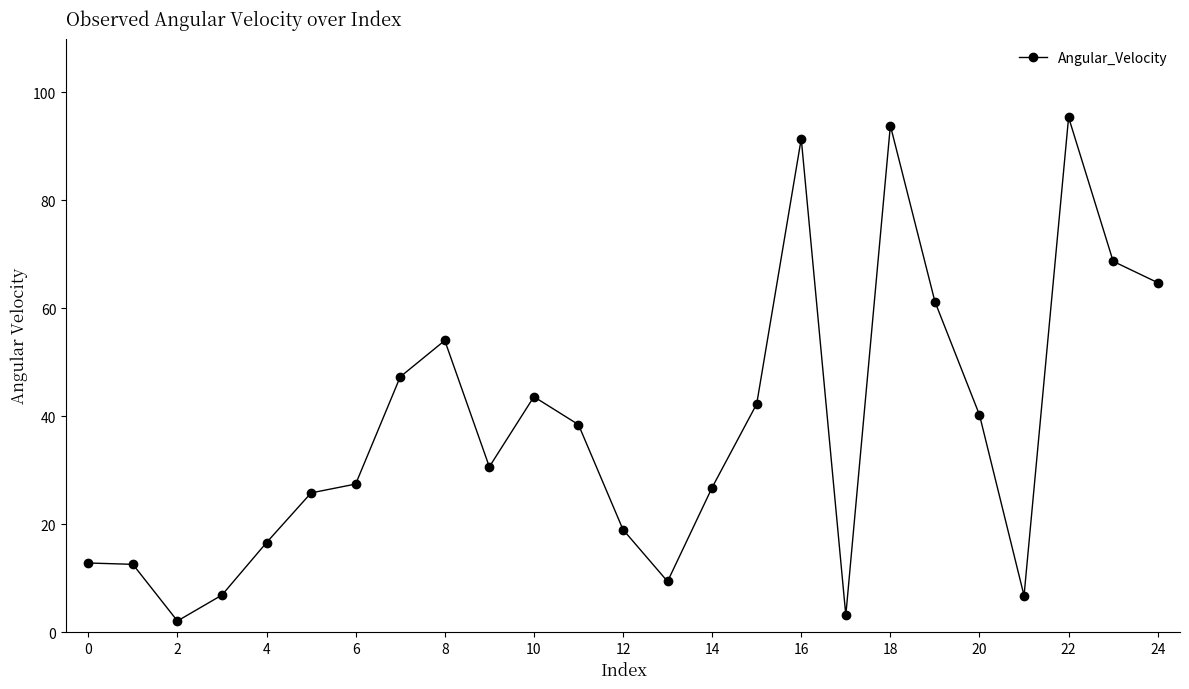

What is the sum of all values?

941.5